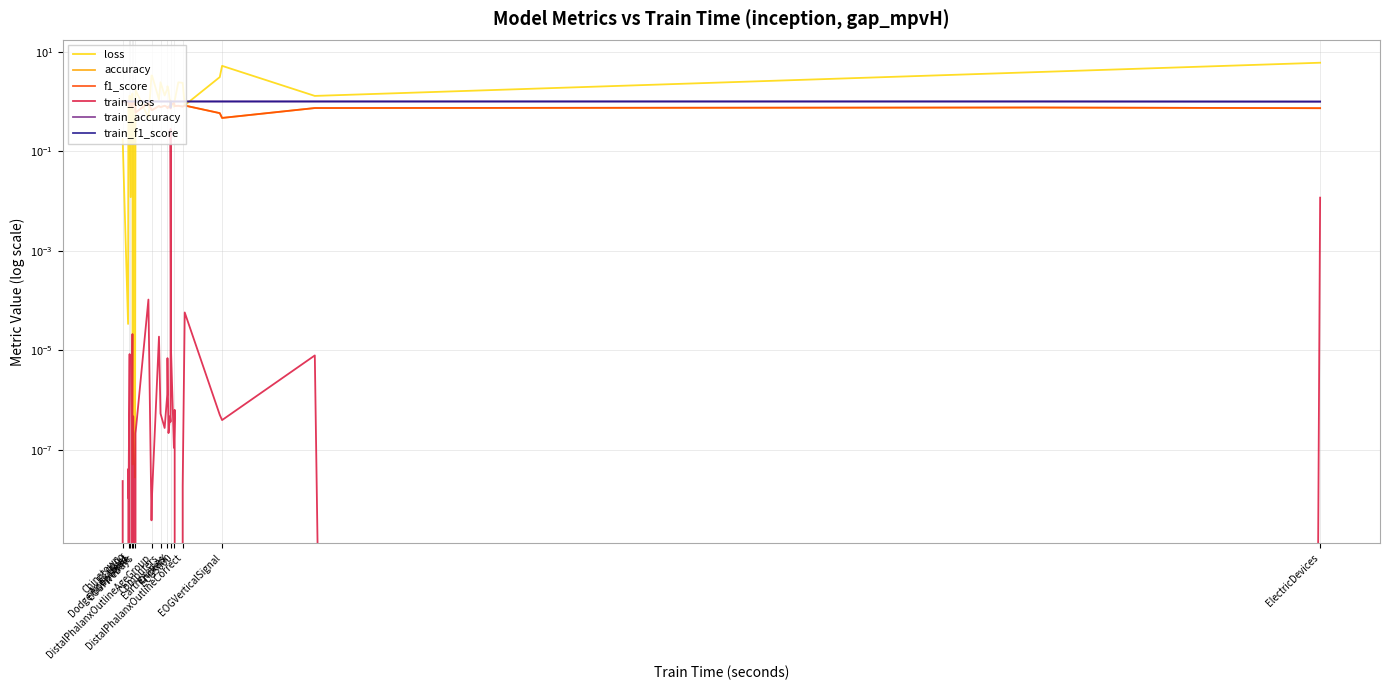

True or false: train_accuracy and accuracy cross at least once.

False